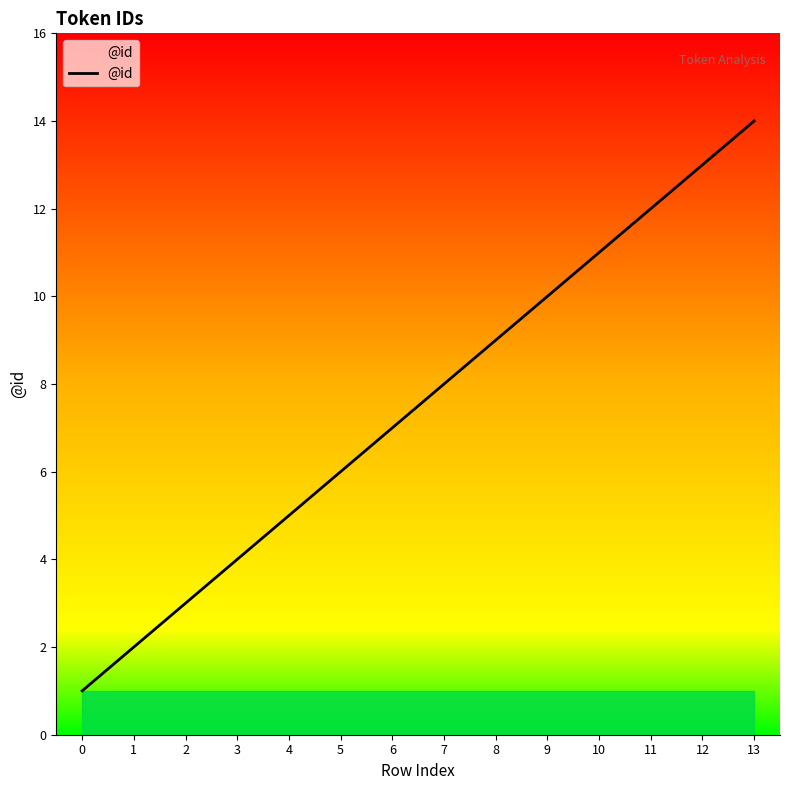

What is the maximum value shown in the chart?

14